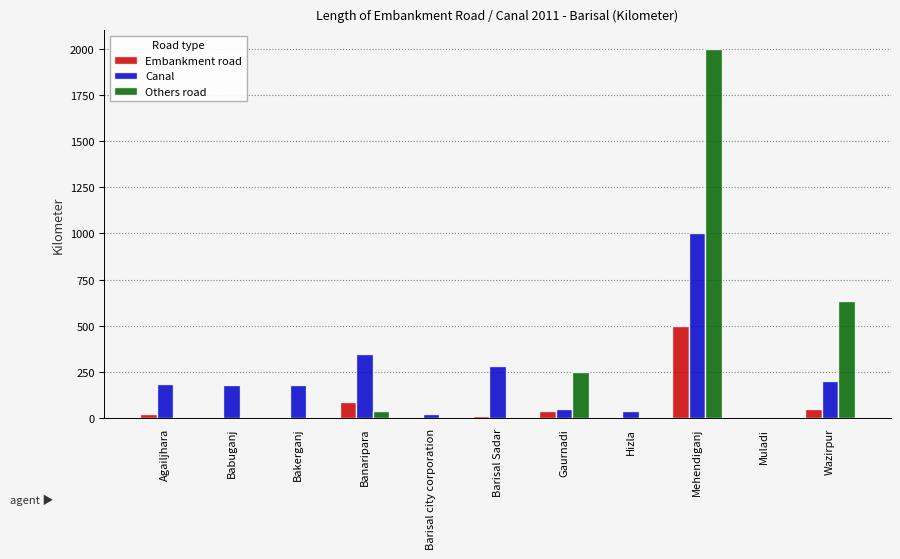

At which category does the chart reach its peak across all series?

Mehendiganj